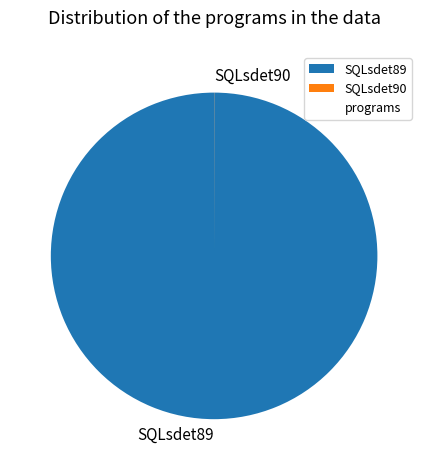

The SQLsdet89 slice represents 100% of the pie. True or false?

True